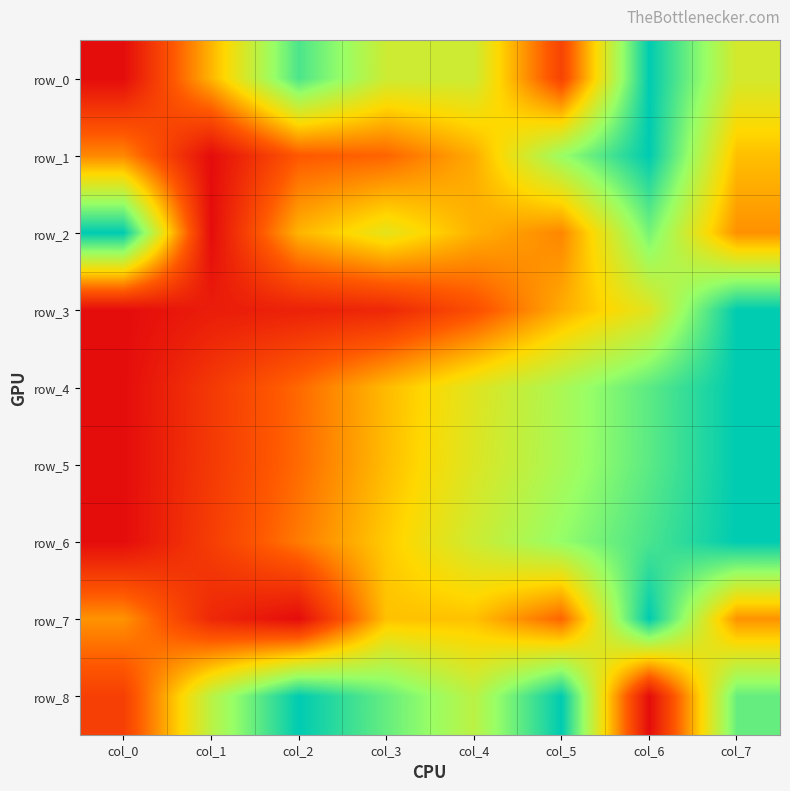

Which series has the widest spread of values?

row_0